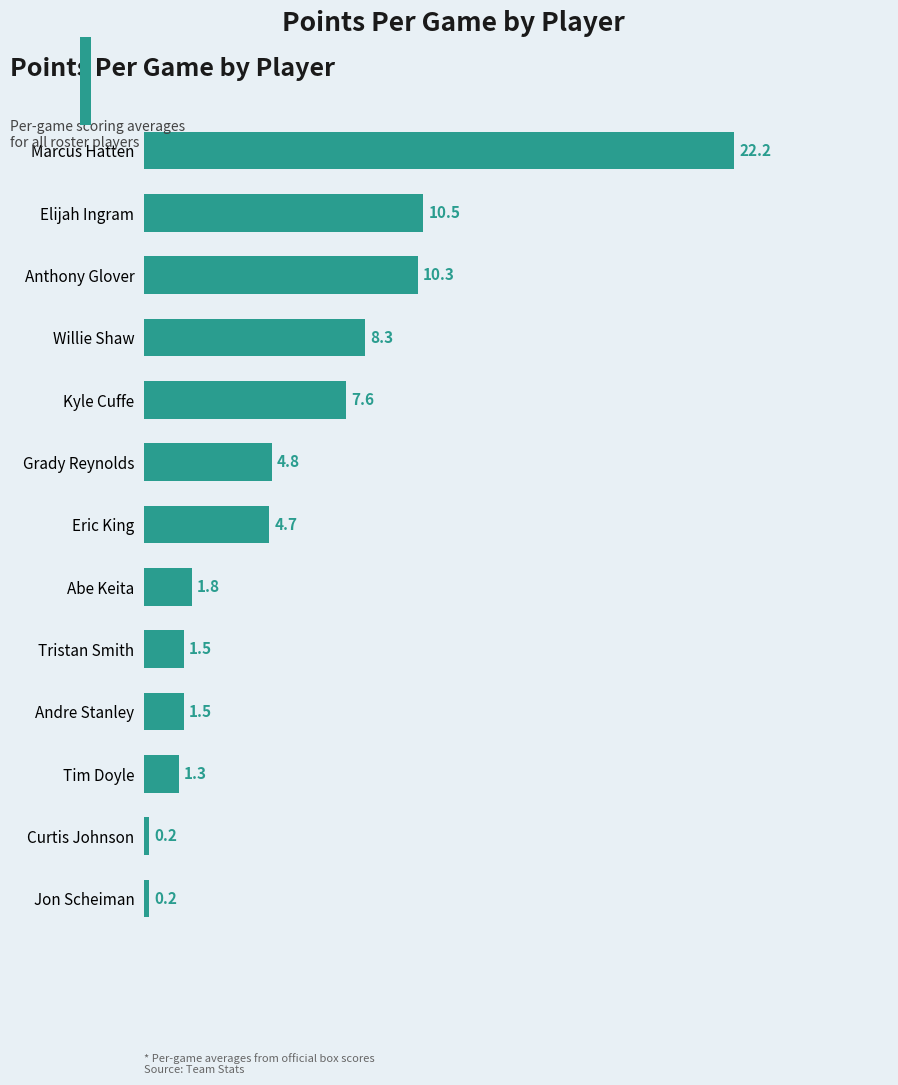

At which label is the value closest to 11?

Elijah Ingram